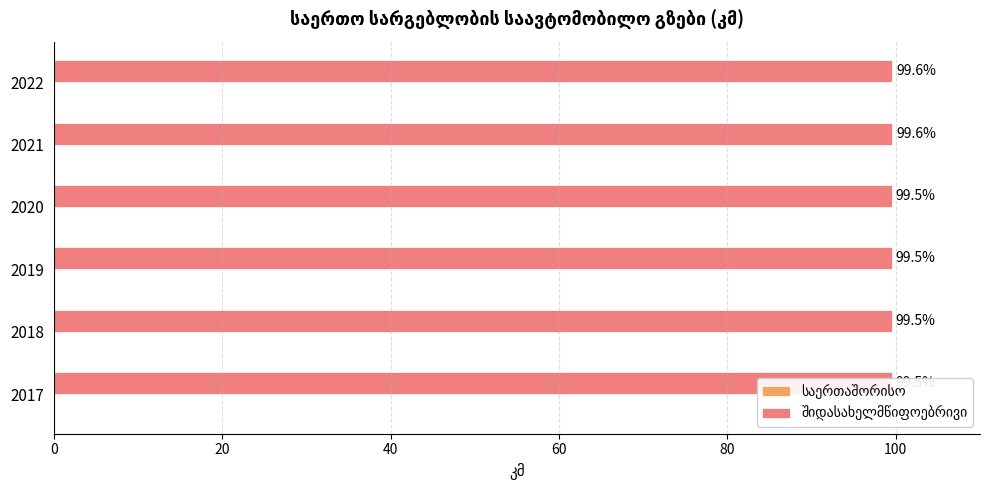

List the series in order of their peak value, highest first.

შიდასახელმწიფოებრივი, საერთაშორისო